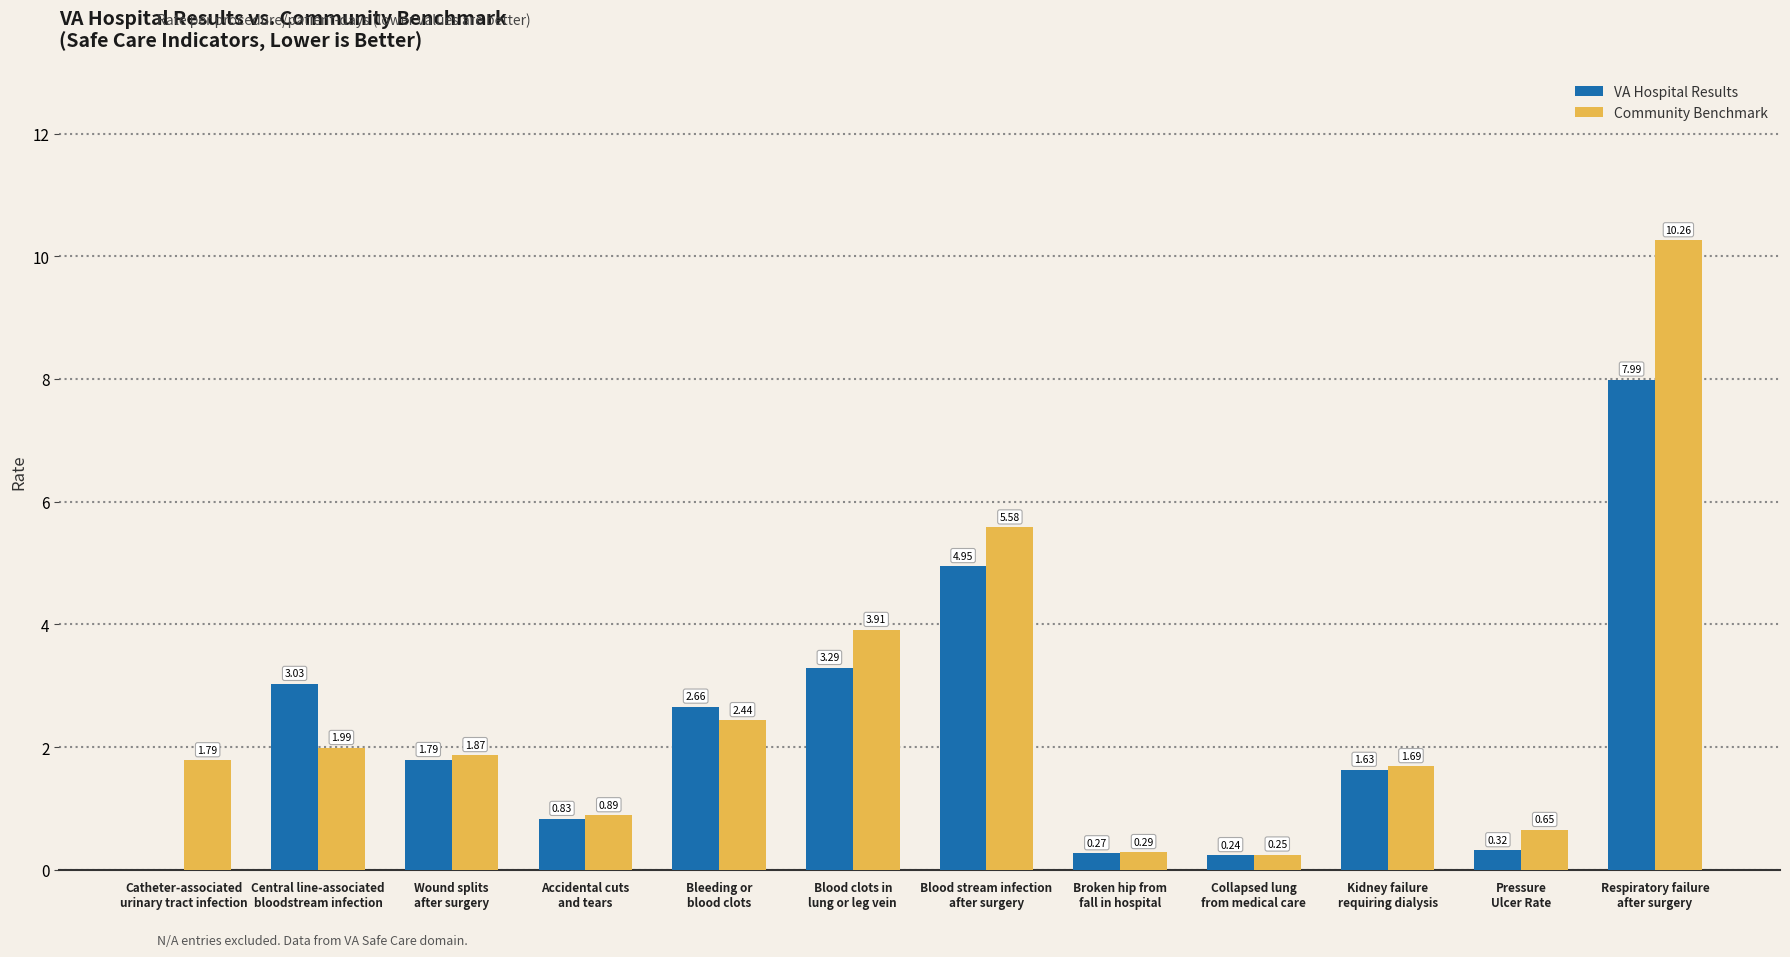

What is the sum of all VA Hospital Results values?

27.0